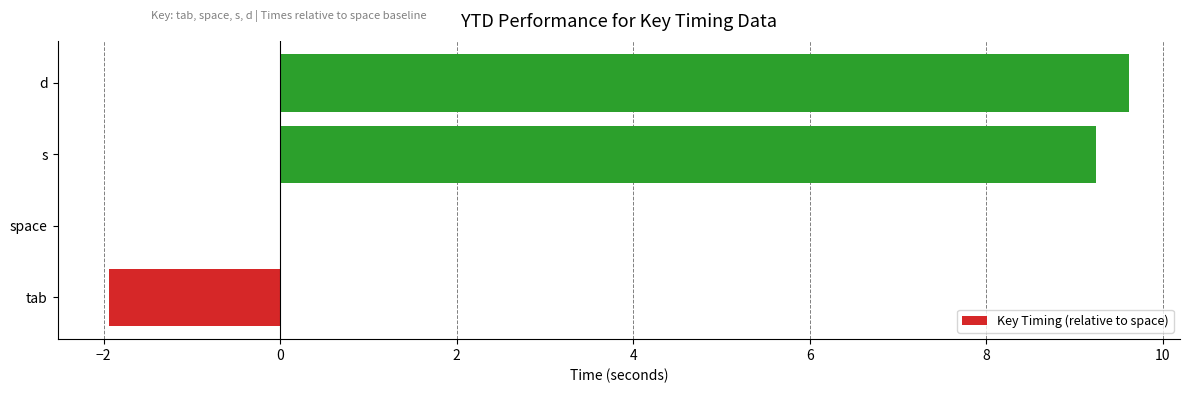

What value does the data have at s?

9.2